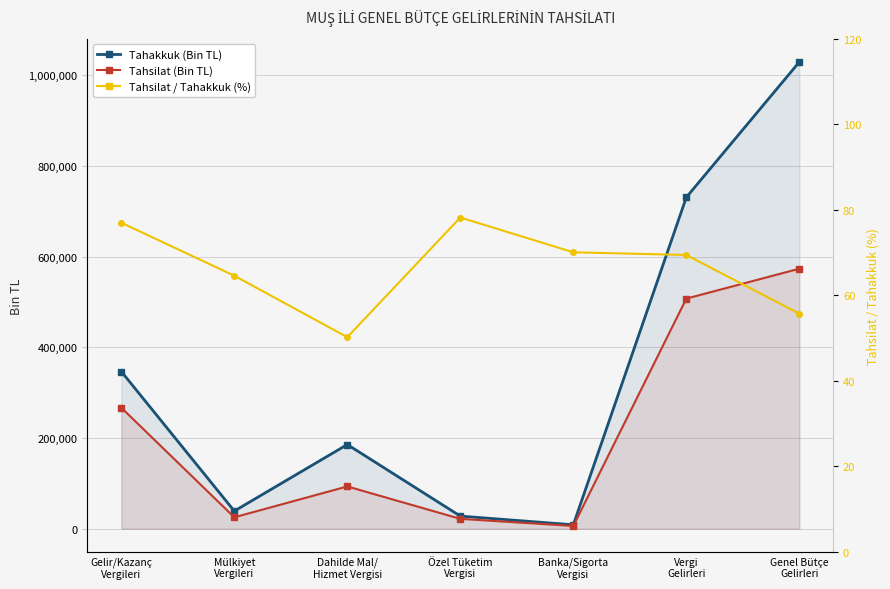

At which category does the chart reach its minimum across all series?

Dahilde Mal/
Hizmet Vergisi